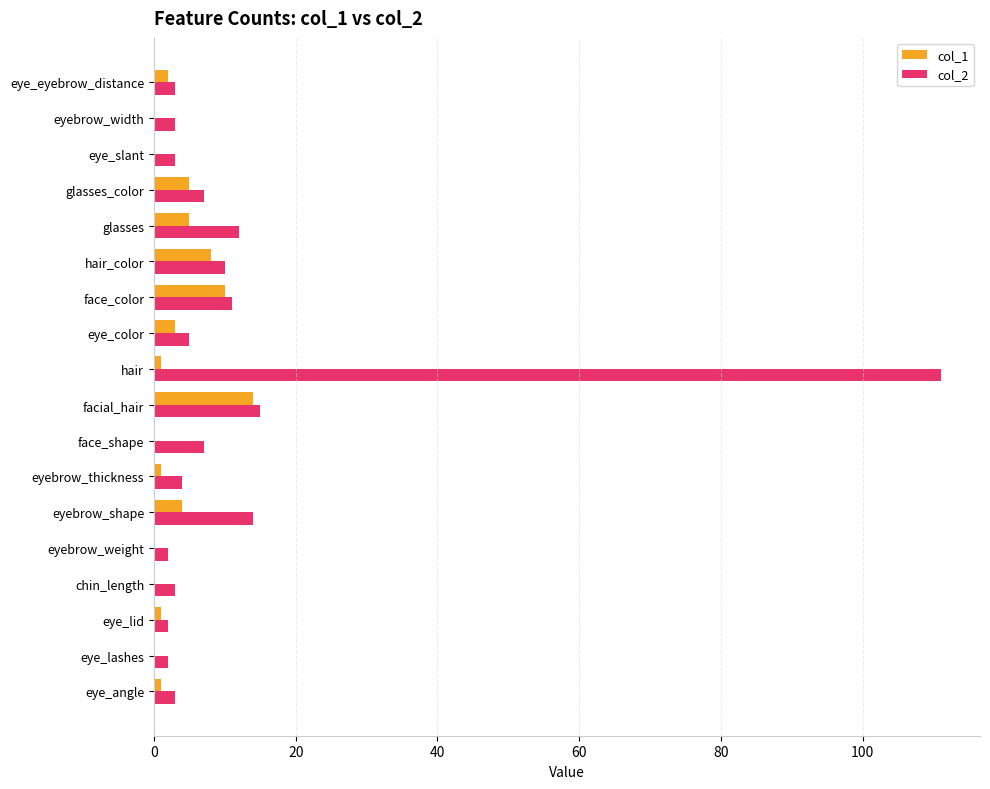

Which category has the highest value across all series?

hair